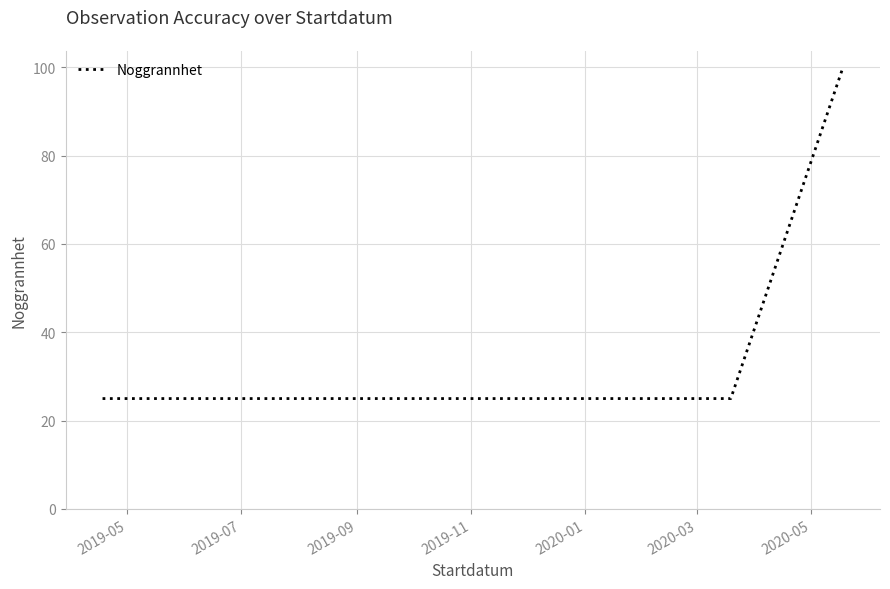

How many lines are shown in the chart?

1